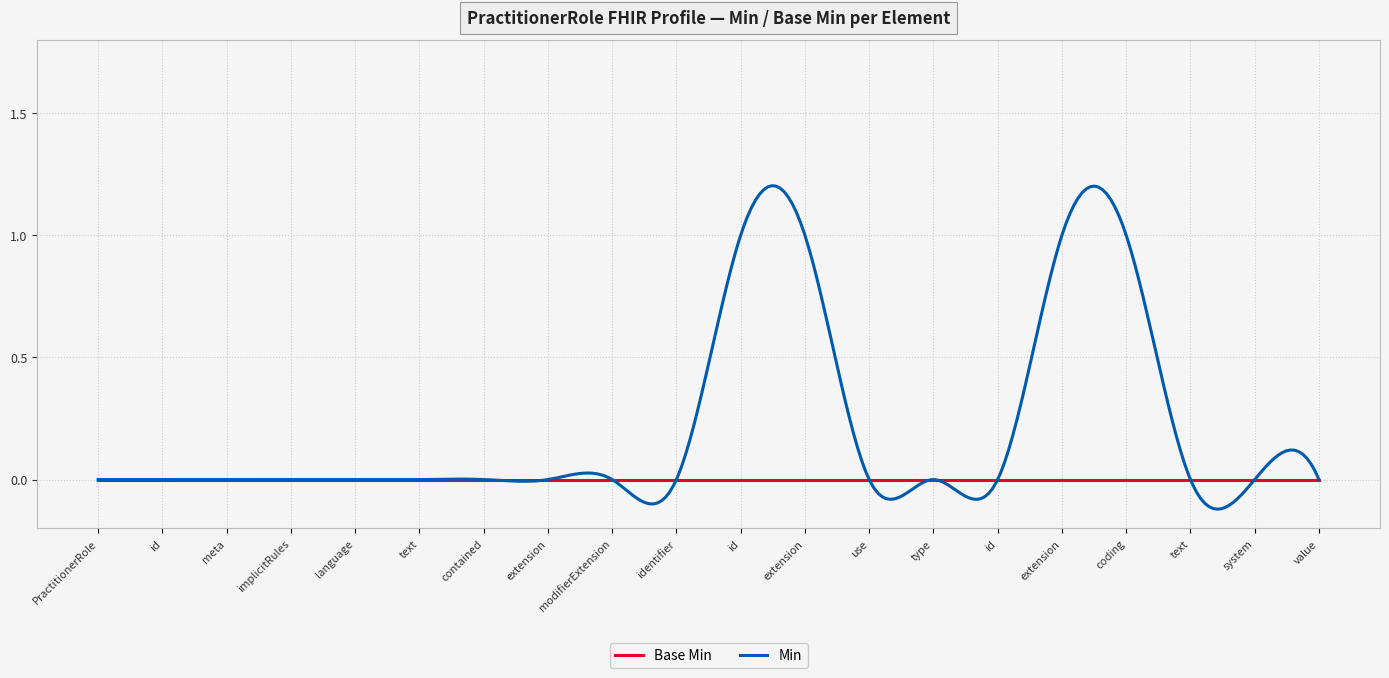

True or false: Min and Base Min intersect in this chart.

True